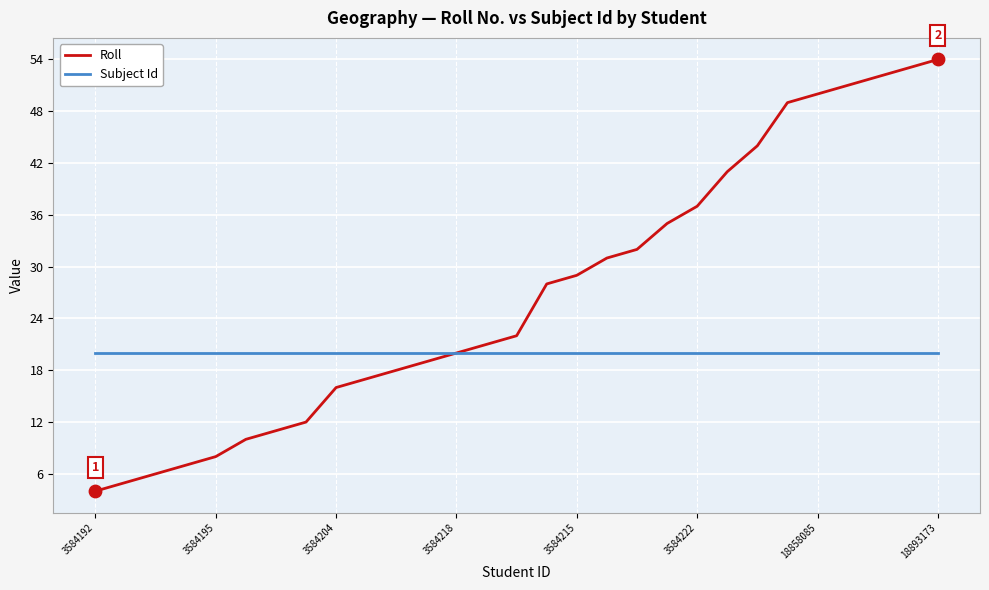

Which series has the largest total across all categories?

Roll